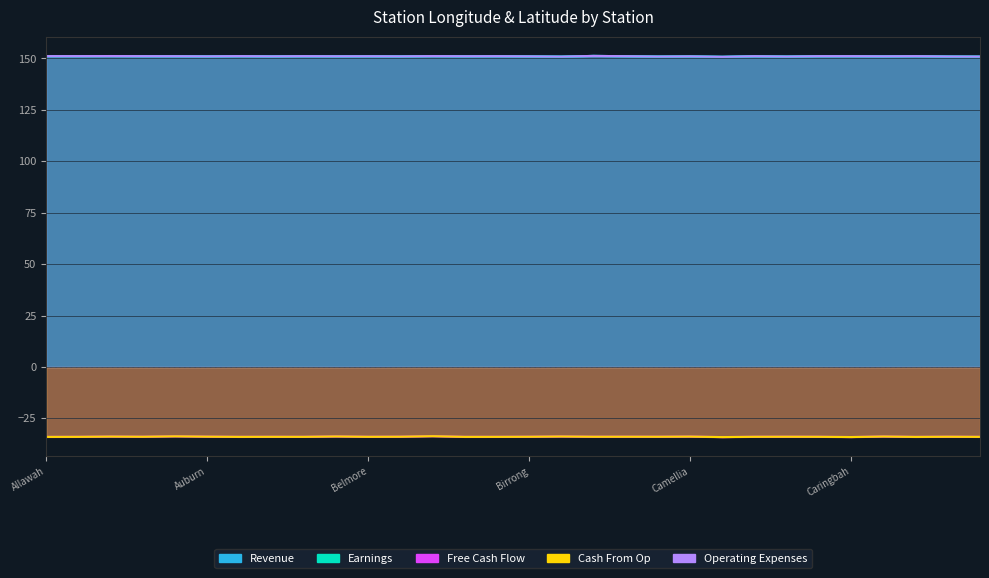

Reading left to right, transcribe all the data shown in this chart.

Revenue: 151.1	151.1	151.2	151.1	151.1	151.0	151.1	151.0	151.1	151.1	151.1	151.0	151.2	151.1	151.1	151.0	150.9	151.2	151.1	150.9	151.0	150.8	151.1	150.9	151.1	151.1	151.0	151.1	151.0	150.9
Earnings: 151.1	151.1	151.2	151.1	151.1	151.0	151.1	151.0	151.1	151.1	151.1	151.0	151.2	151.1	151.1	151.0	150.9	151.2	151.1	150.9	151.0	150.8	151.1	150.9	151.1	151.1	151.0	151.1	151.0	150.9
Free Cash Flow: -34.0	-33.9	-33.8	-33.9	-33.7	-33.8	-33.9	-33.9	-33.9	-33.7	-33.9	-33.9	-33.6	-33.9	-33.9	-33.9	-33.8	-33.9	-33.9	-33.9	-33.8	-34.1	-33.9	-33.9	-33.9	-34.0	-33.8	-34.0	-33.9	-33.9
Cash From Op: -34.0	-33.9	-33.8	-33.9	-33.7	-33.8	-33.9	-33.9	-33.9	-33.7	-33.9	-33.9	-33.6	-33.9	-33.9	-33.9	-33.8	-33.9	-33.9	-33.9	-33.8	-34.1	-33.9	-33.9	-33.9	-34.0	-33.8	-34.0	-33.9	-33.9
Operating Expenses: 151.1	151.1	151.2	151.1	151.1	151.0	151.1	151.0	151.1	151.1	151.1	151.0	151.2	151.1	151.1	151.0	150.9	151.2	151.1	150.9	151.0	150.8	151.1	150.9	151.1	151.1	151.0	151.1	151.0	150.9